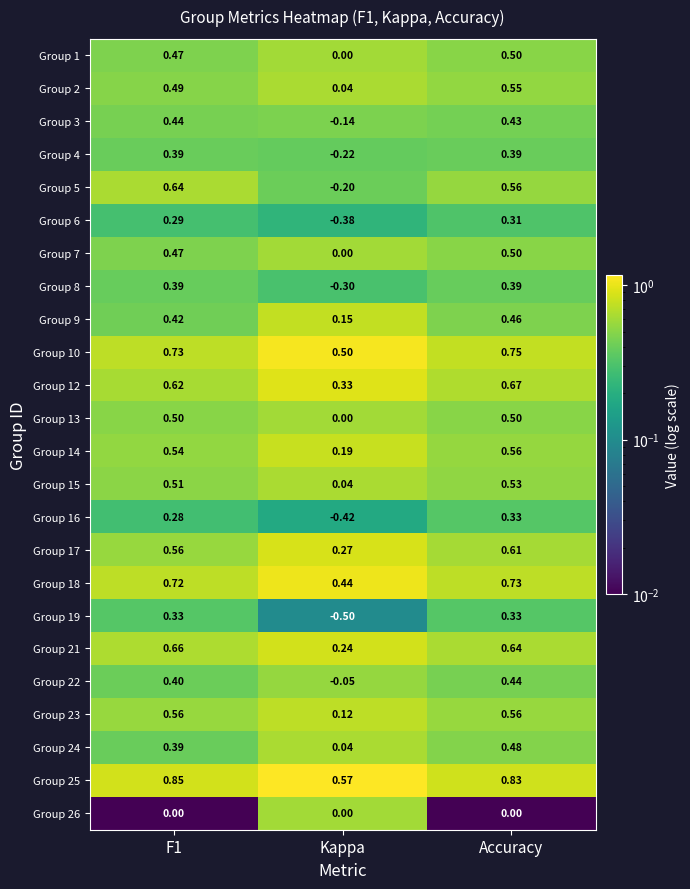

At which category is the sum across all series the highest?

Accuracy